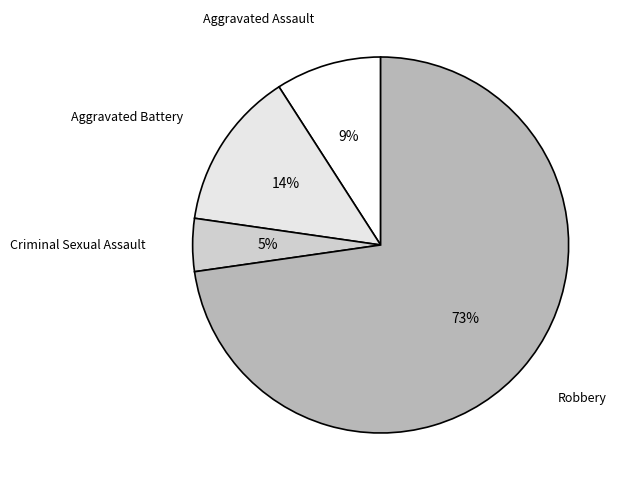

The Criminal Sexual Assault slice represents 5% of the pie. True or false?

True